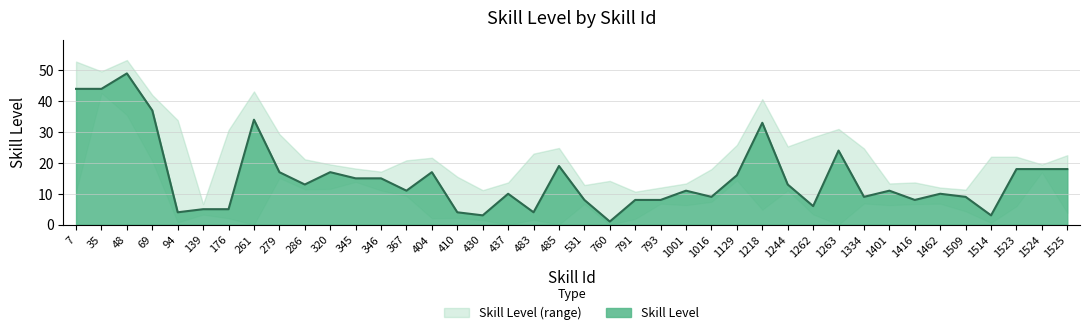

Where is the first local maximum?

48